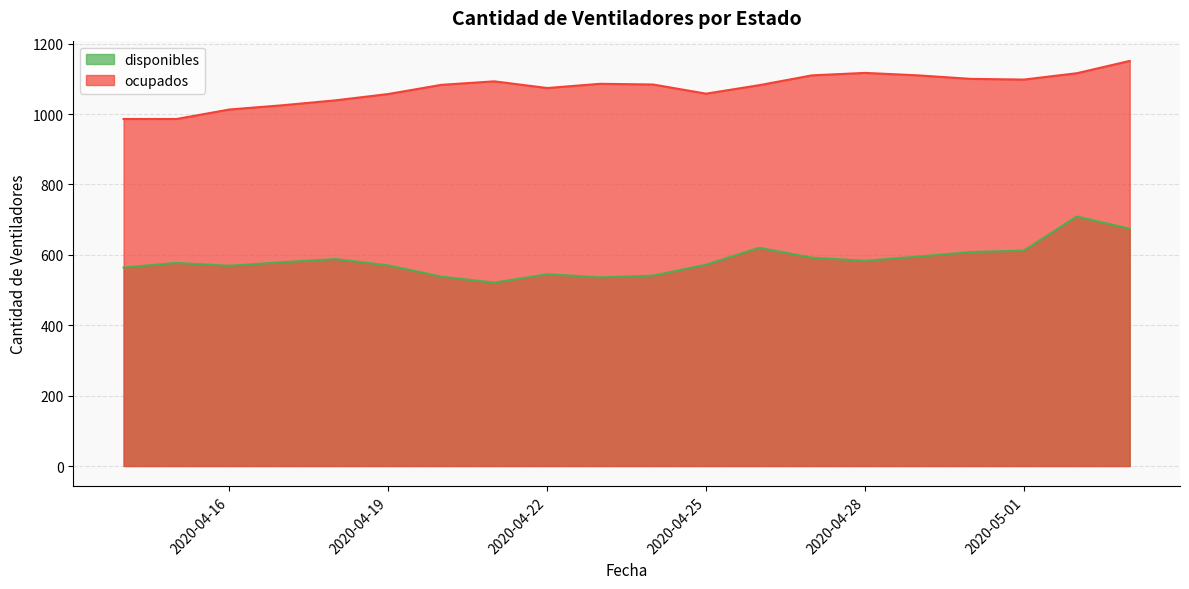

True or false: ocupados has a value of 1110 at 2020-04-29.

True